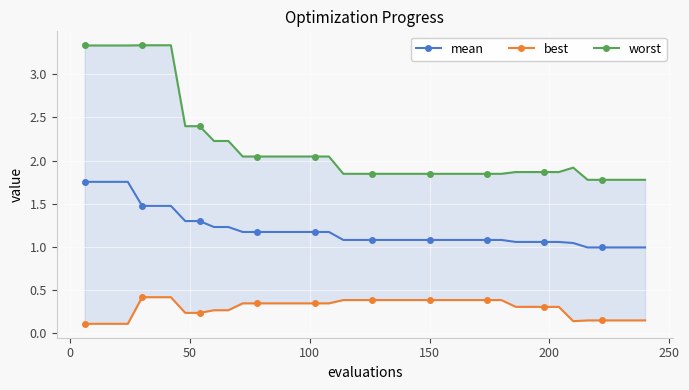

What is the value of the mean point at the 16th from the left?

1.2